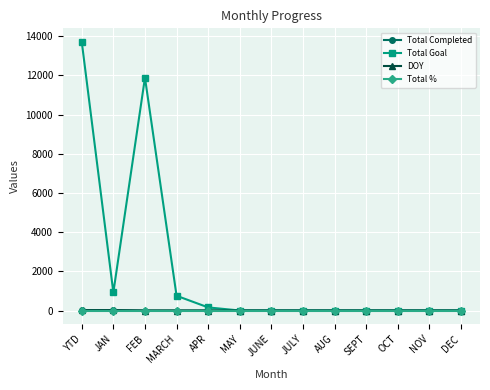

What is the total value across all series at JULY?

1